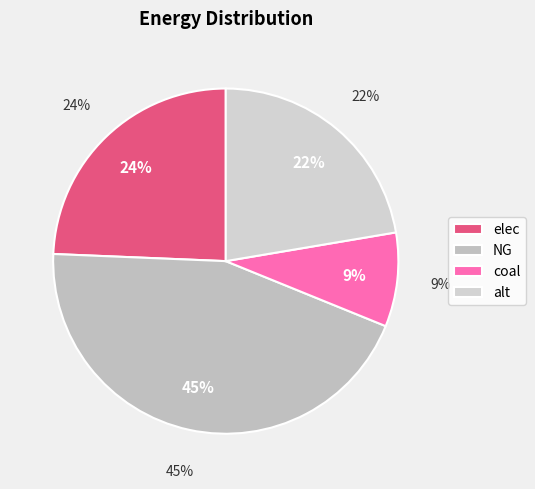

Do elec and NG together represent more than half of the pie?

Yes